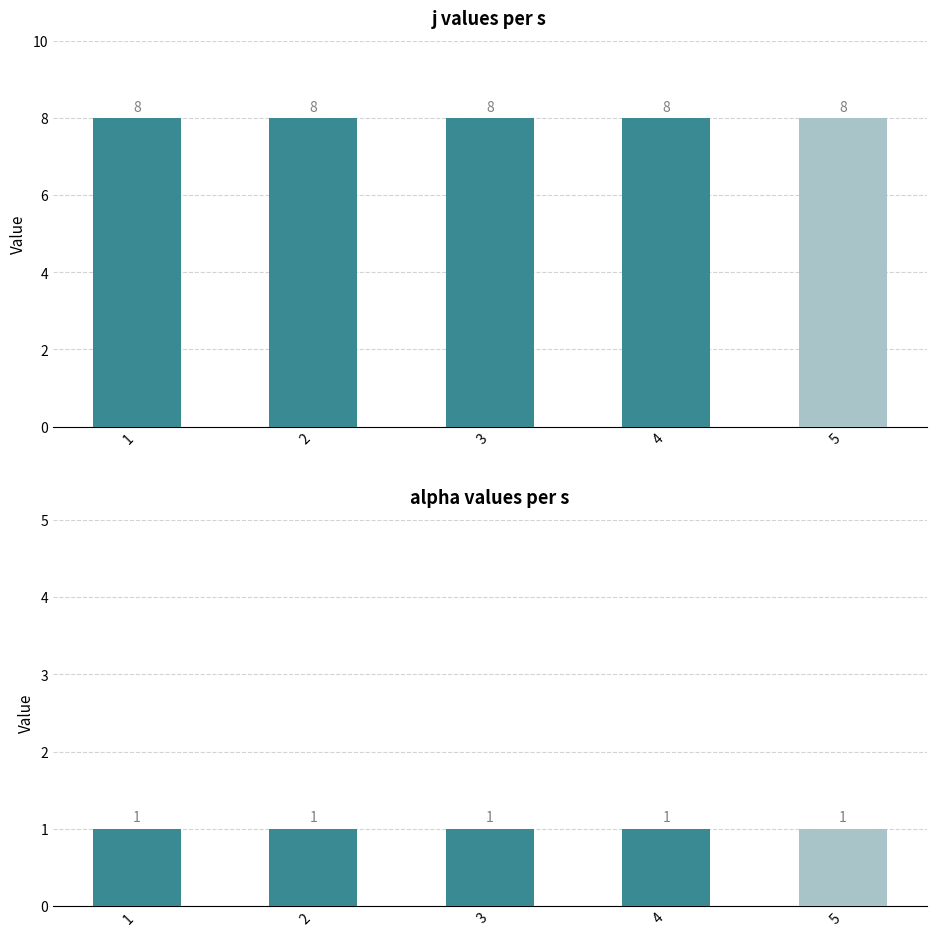

At which category is the sum across all series the highest?

1